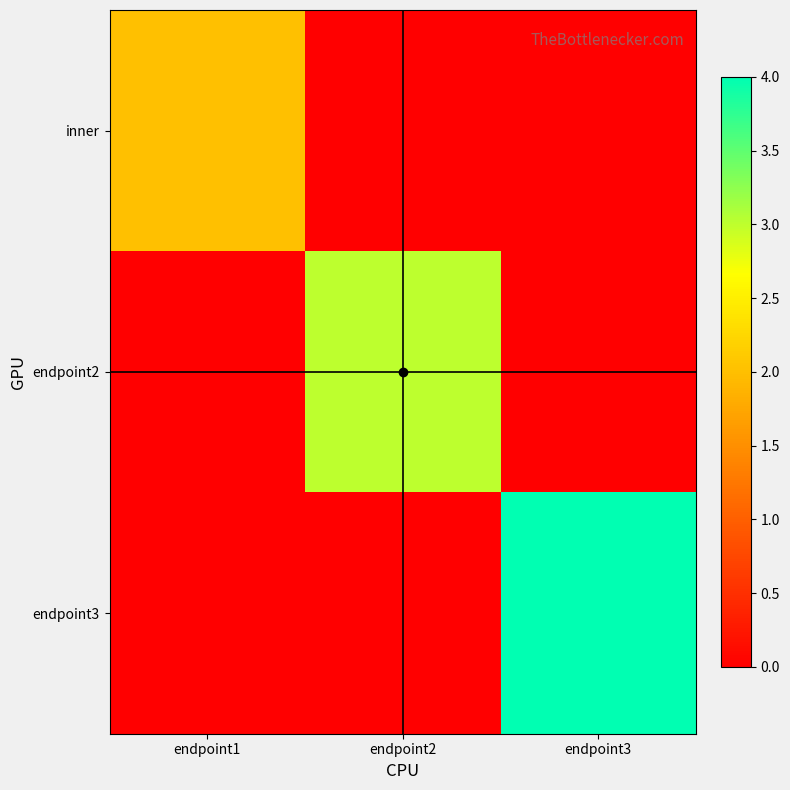

At which category is the sum across all series the highest?

endpoint3